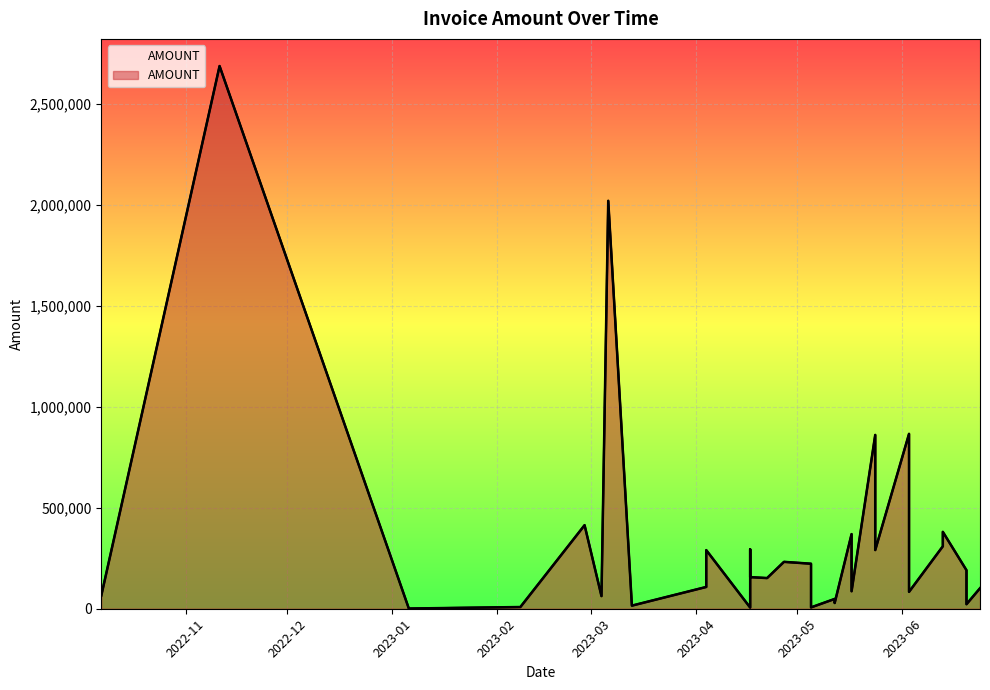

Does the chart display data point markers on the line(s)?

No